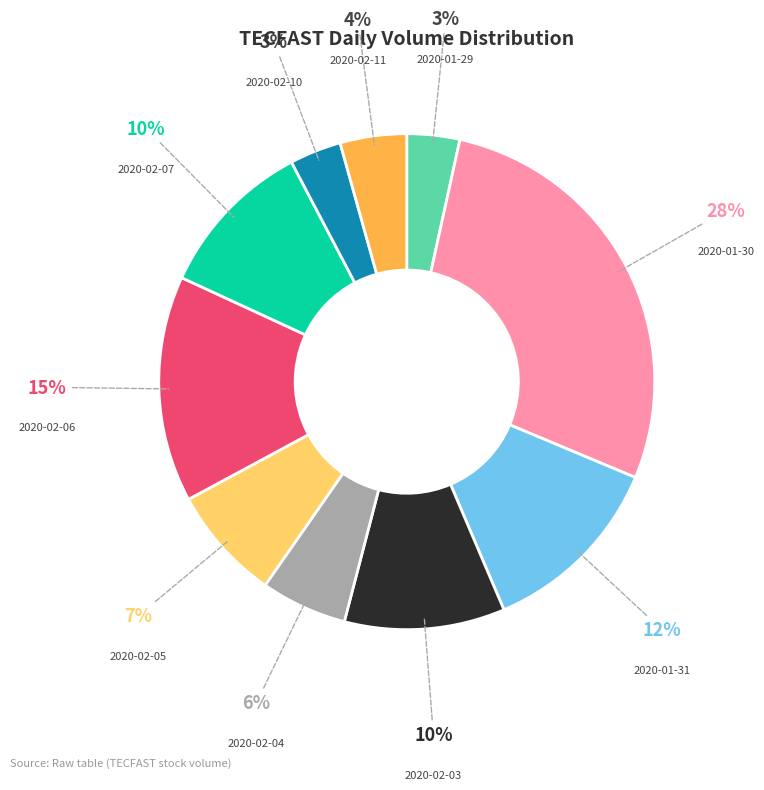

To the nearest percent, what is the average slice percentage?

10%